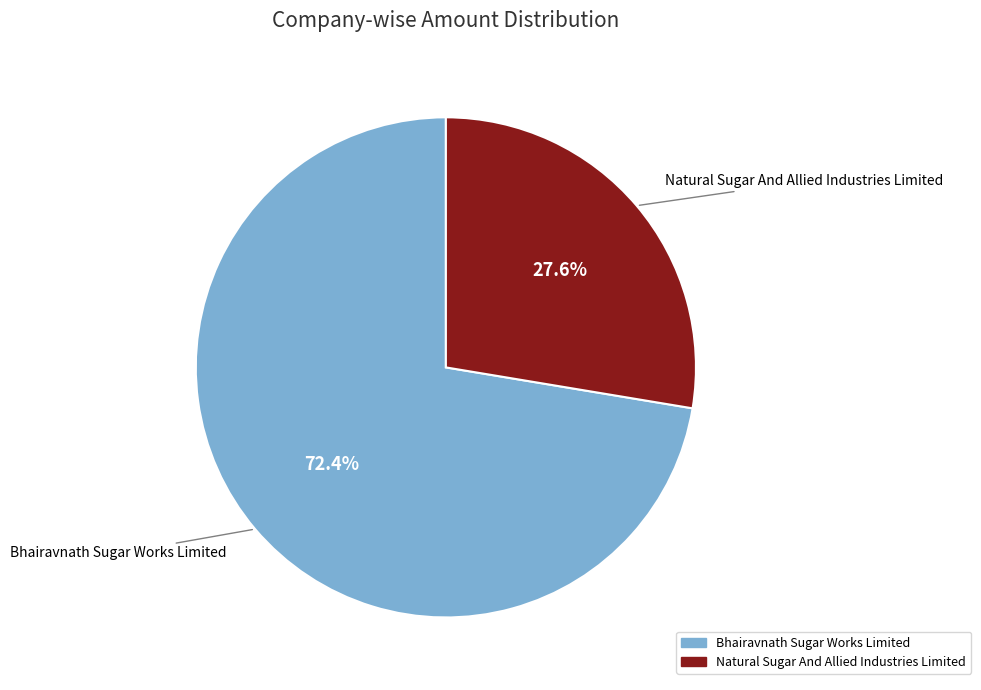

To the nearest percent, what is the difference between the Natural Sugar And Allied Industries Limited and Bhairavnath Sugar Works Limited slice percentages?

45%